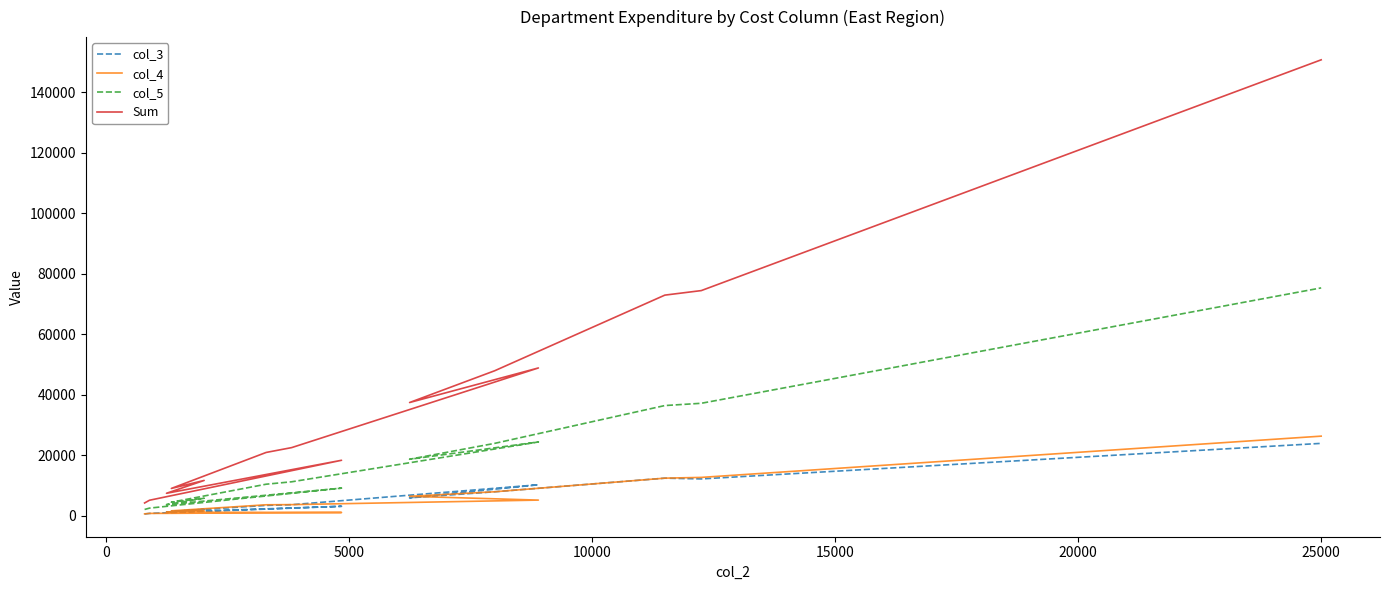

Which series has the largest range (max minus min)?

Sum